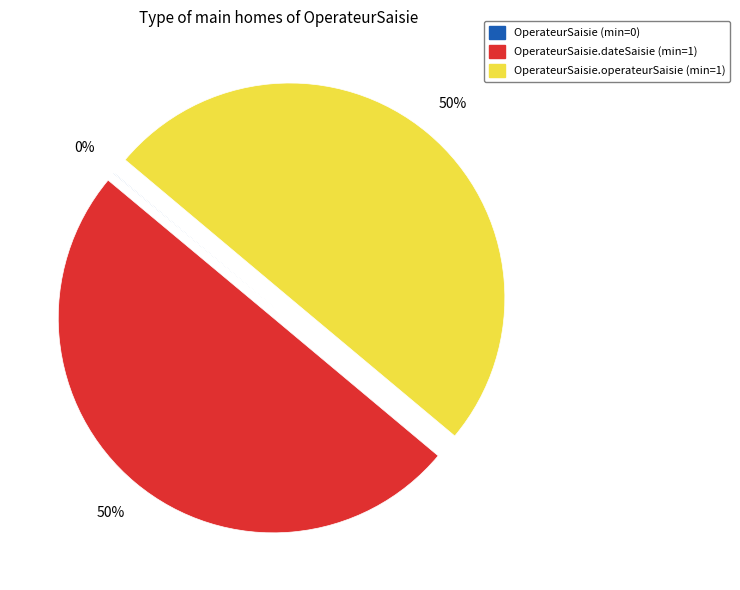

To the nearest percent, what is the average slice percentage?

33%